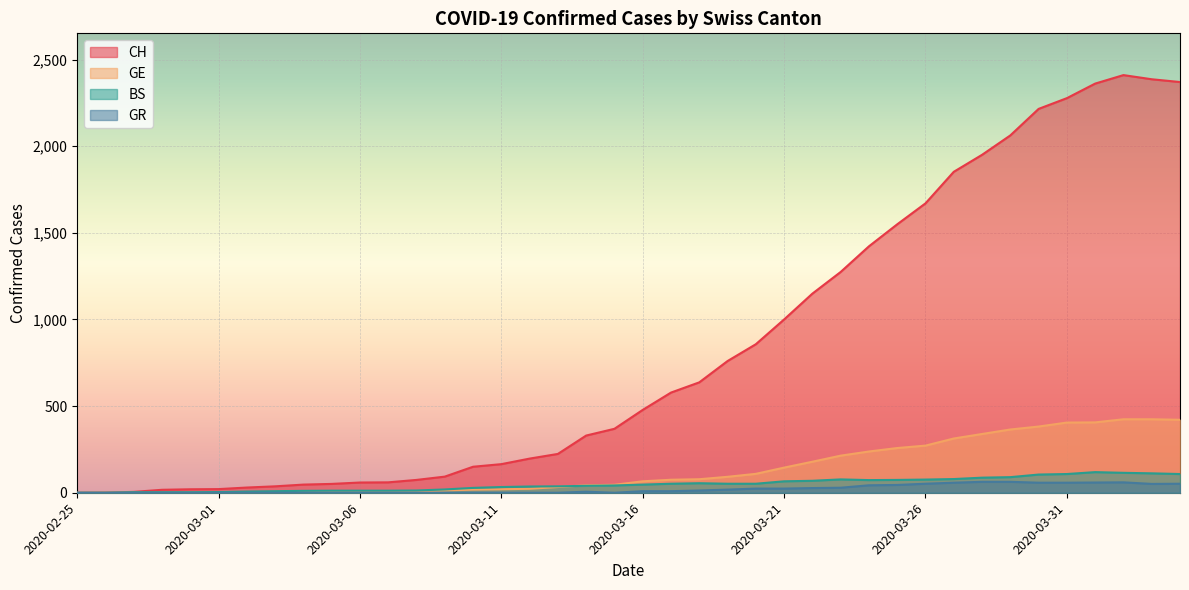

What is the difference between the maximum and second lowest values in the BS series?

119